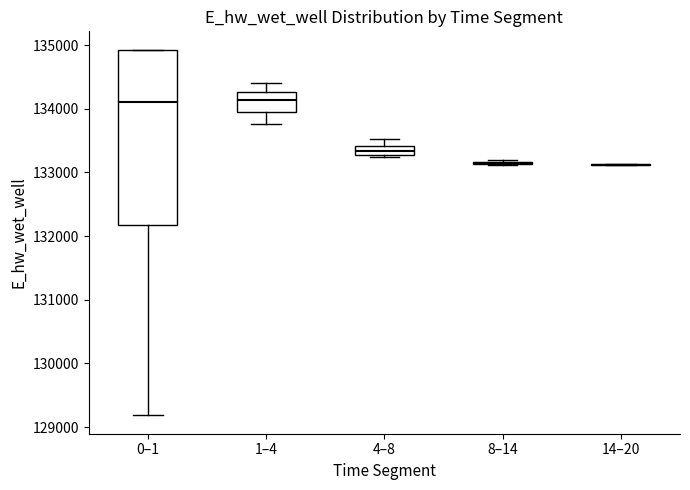

Comparing the boxes themselves (not the whiskers), which one is the tallest?

0–1